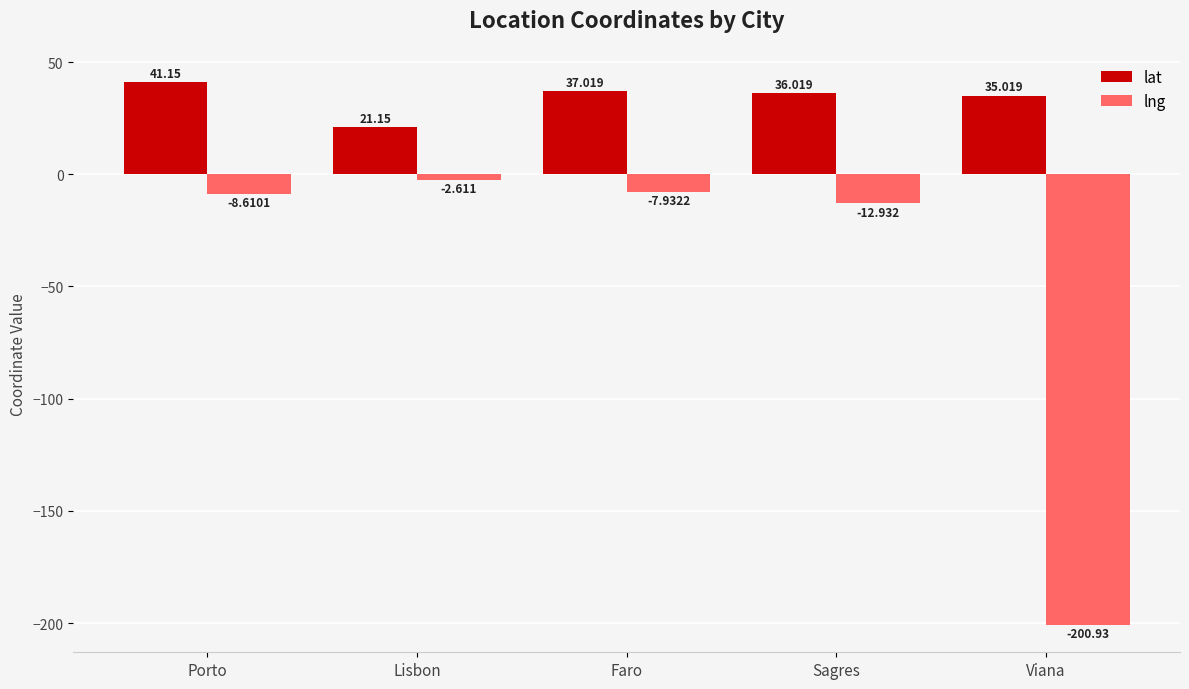

Are the bars horizontal?

No